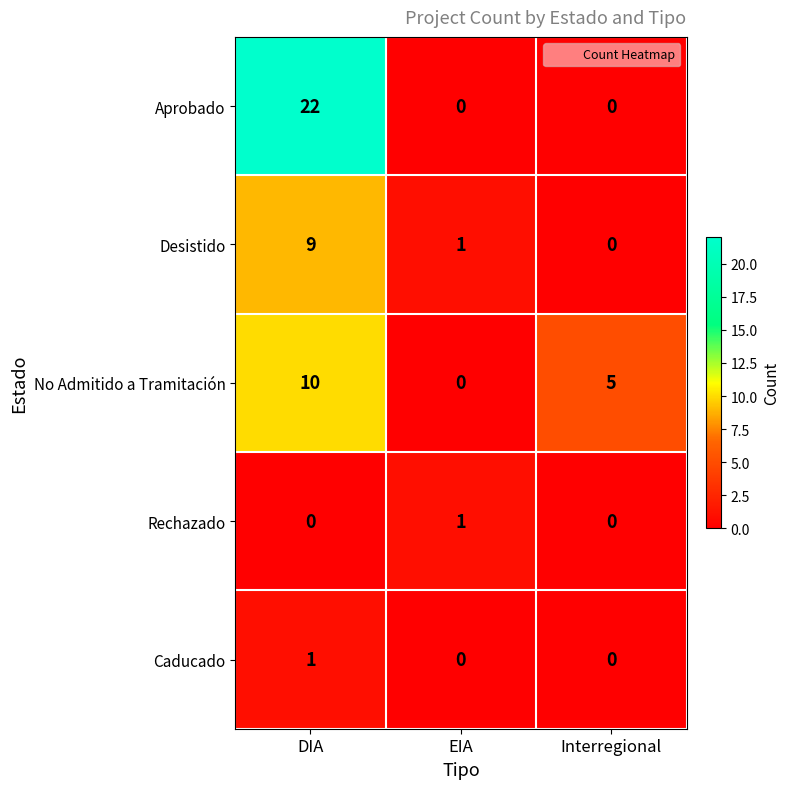

What is the approximate value of No Admitido a Tramitación at DIA?

10